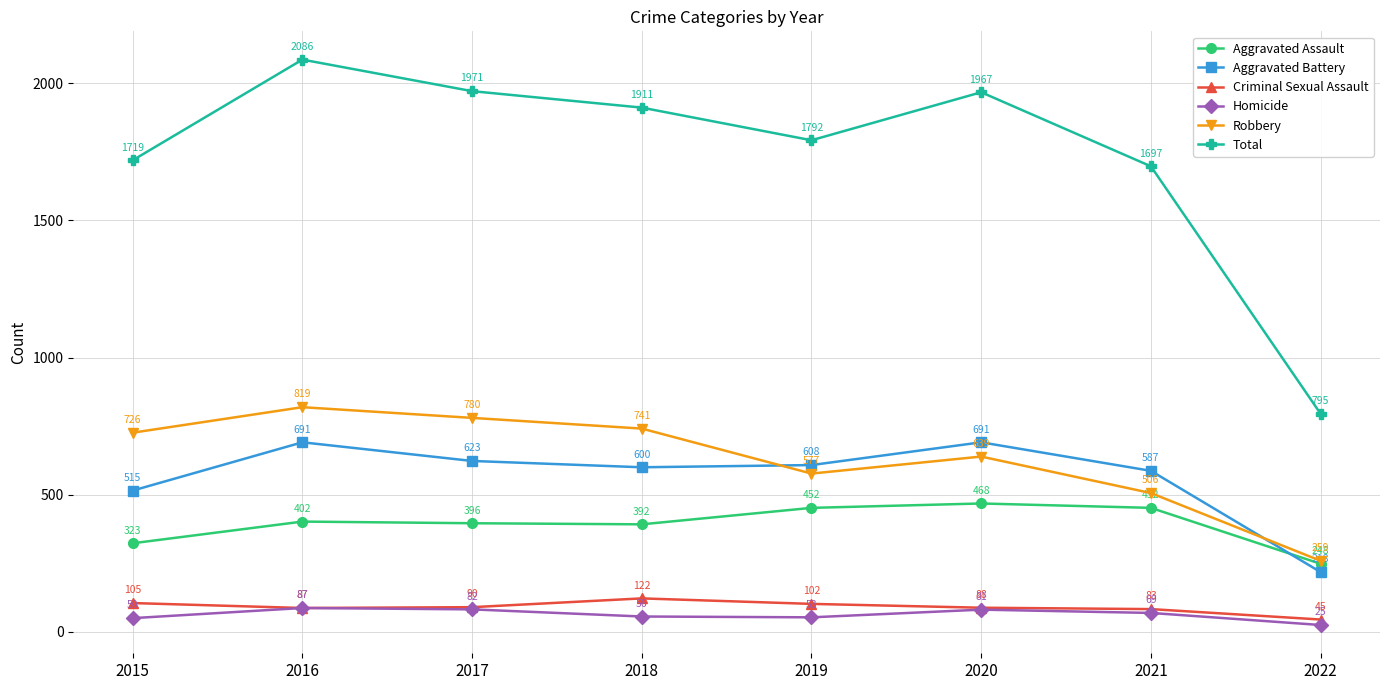

At 2015, list the series in order from smallest to largest.

Homicide, Criminal Sexual Assault, Aggravated Assault, Aggravated Battery, Robbery, Total